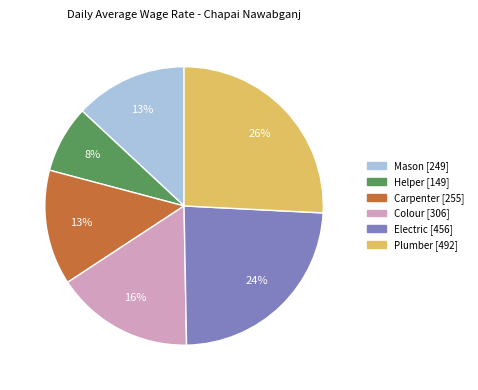

Is there a majority slice in this chart?

No